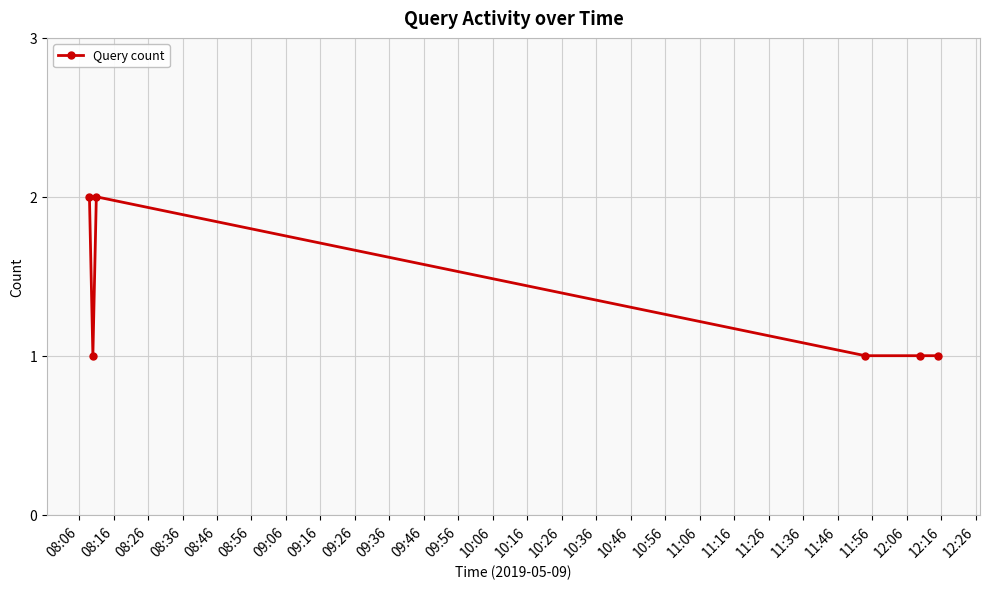

What is the difference between the maximum and minimum values?

1